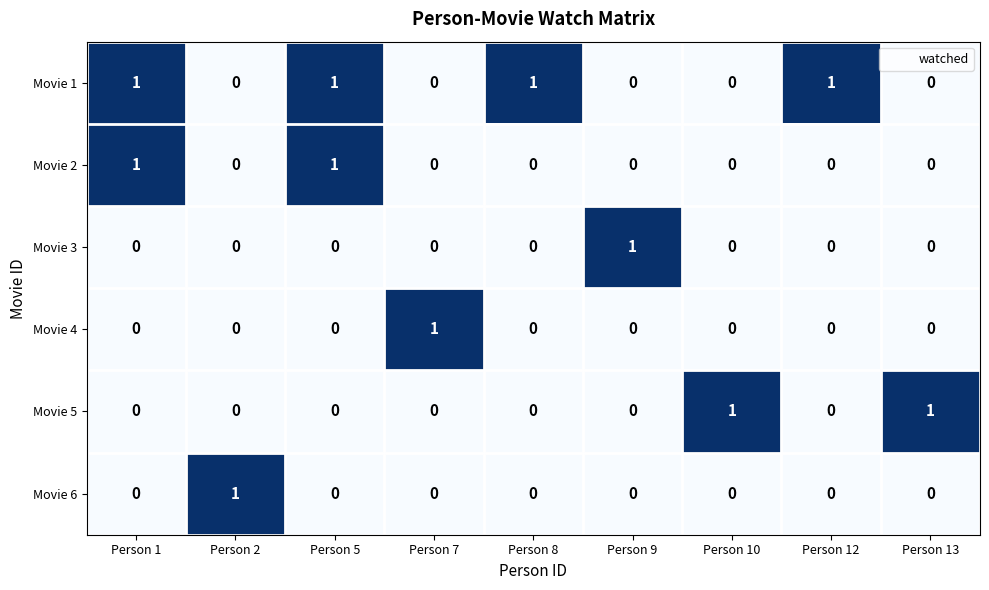

The Movie 4 series shows 0 at Person 8. True or false?

True